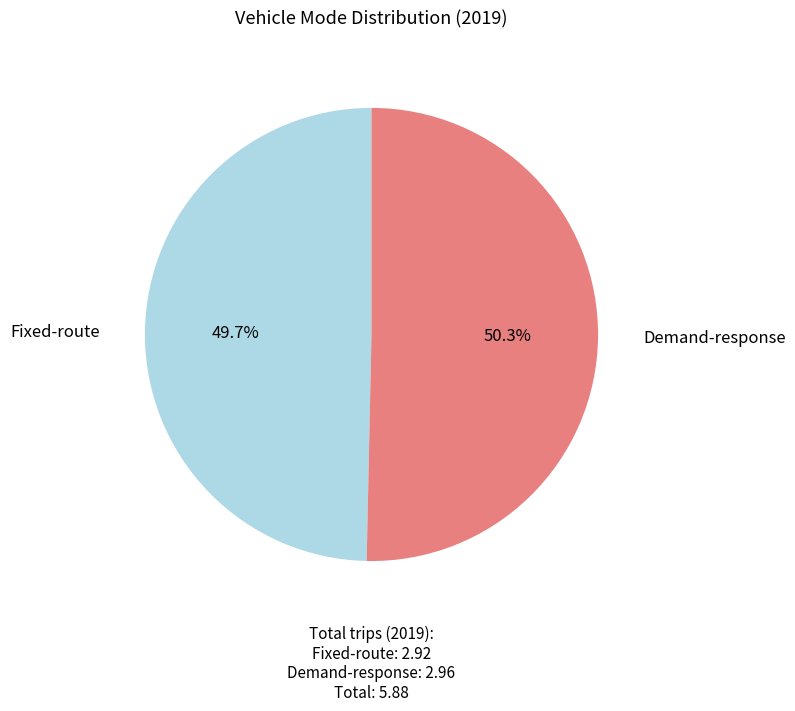

Is there a majority slice in this chart?

Yes